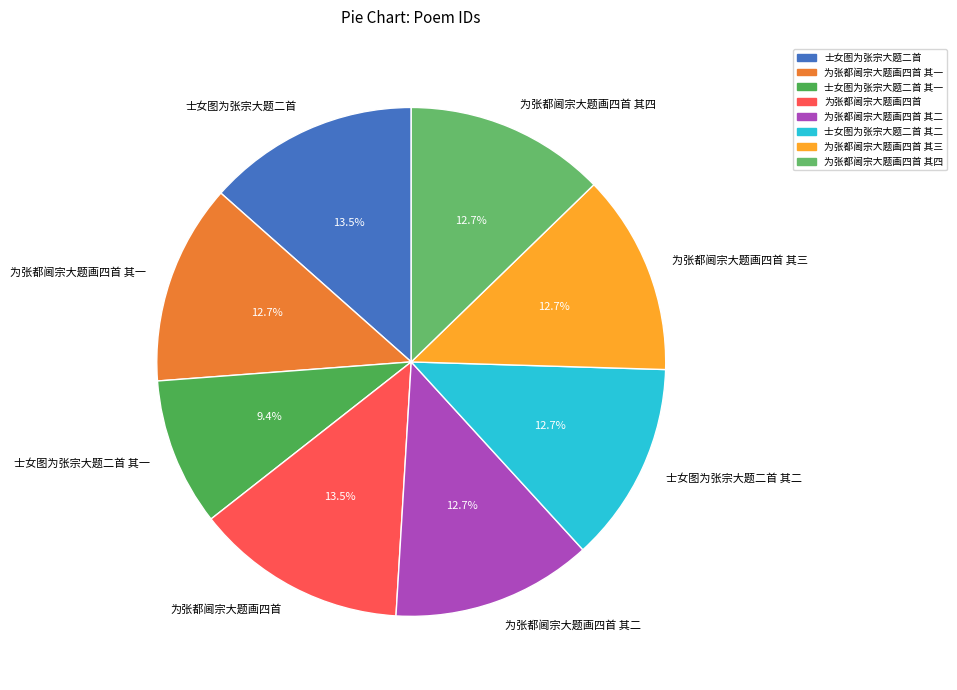

Is it true that 为张都阃宗大题画四首 其四 is 21% of the pie?

False